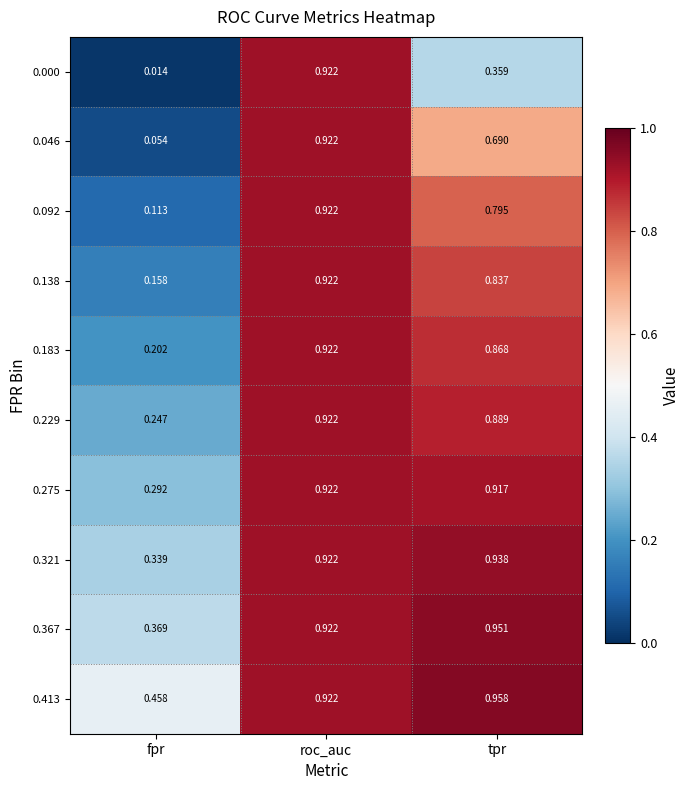

At how many categories does at least one series exceed 0?

3